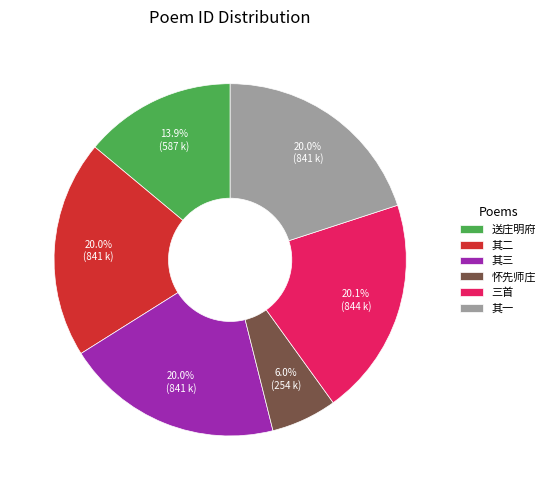

How many slices are in this pie chart?

6